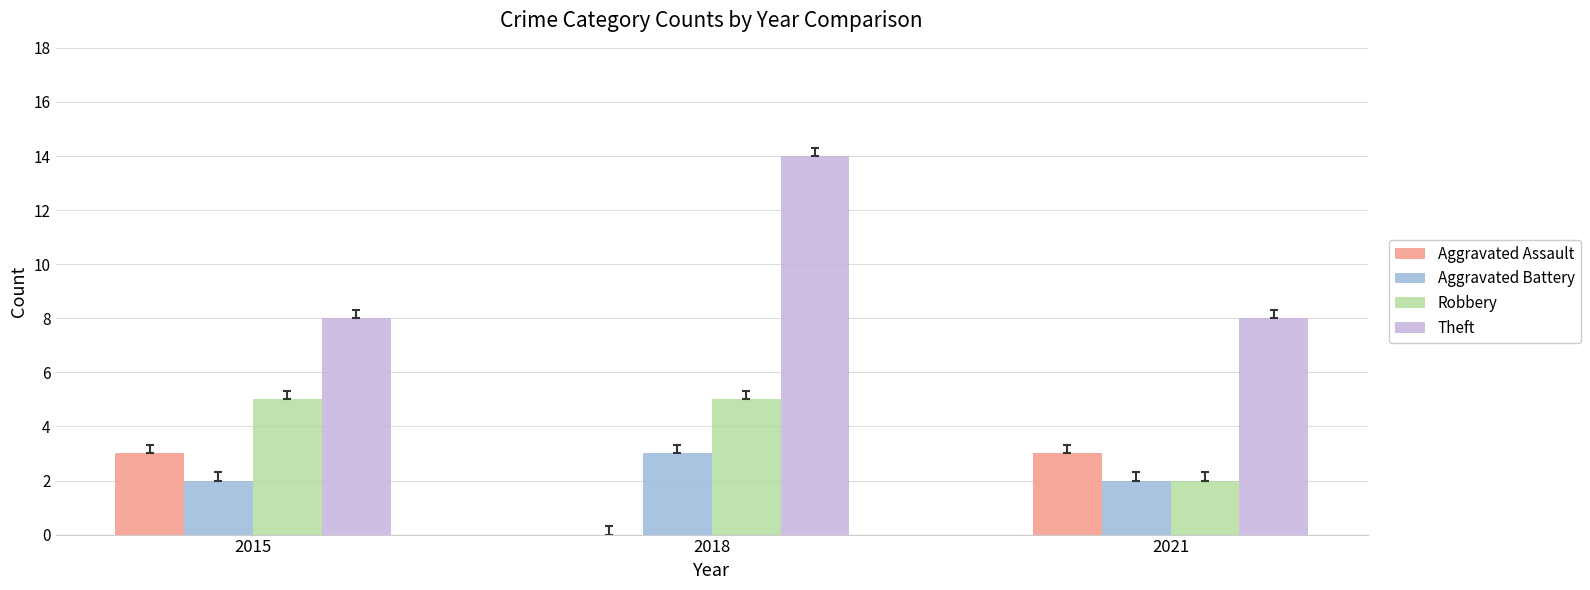

Reading left to right, list all the values displayed in this chart.

Aggravated Assault: 2015=3	2018=0	2021=3
Aggravated Battery: 2015=2	2018=3	2021=2
Robbery: 2015=5	2018=5	2021=2
Theft: 2015=8	2018=14	2021=8